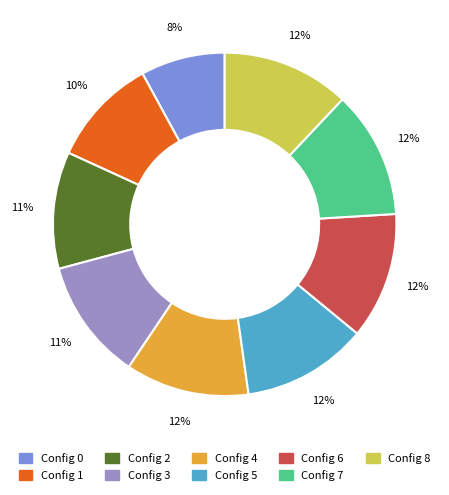

Is there a majority slice in this chart?

No